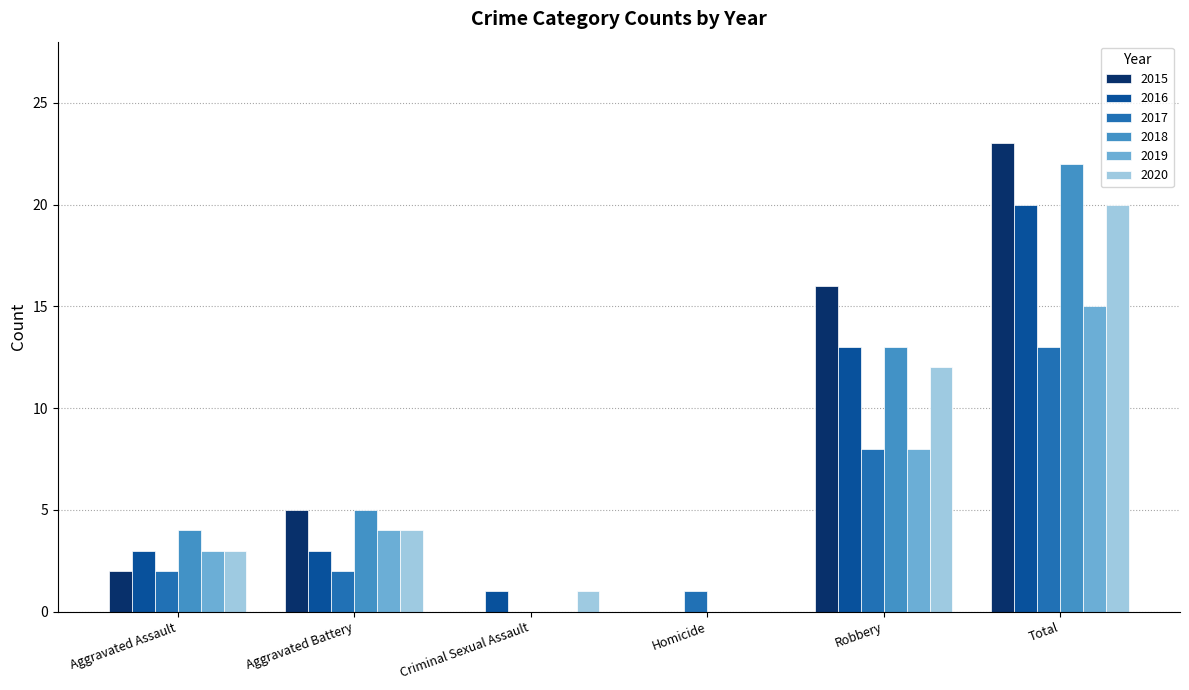

True or false: 2016 has a value of 3 at Aggravated Battery.

True